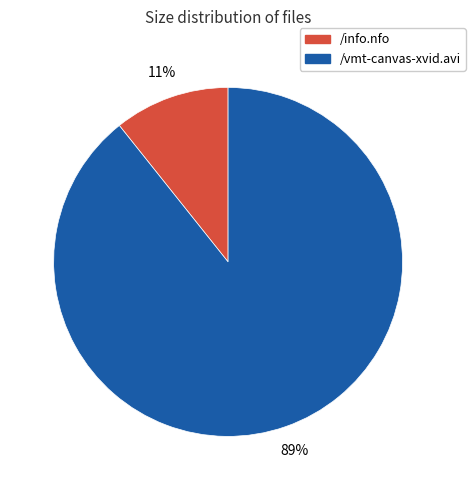

To the nearest percent, what portion does /vmt-canvas-xvid.avi represent?

89%